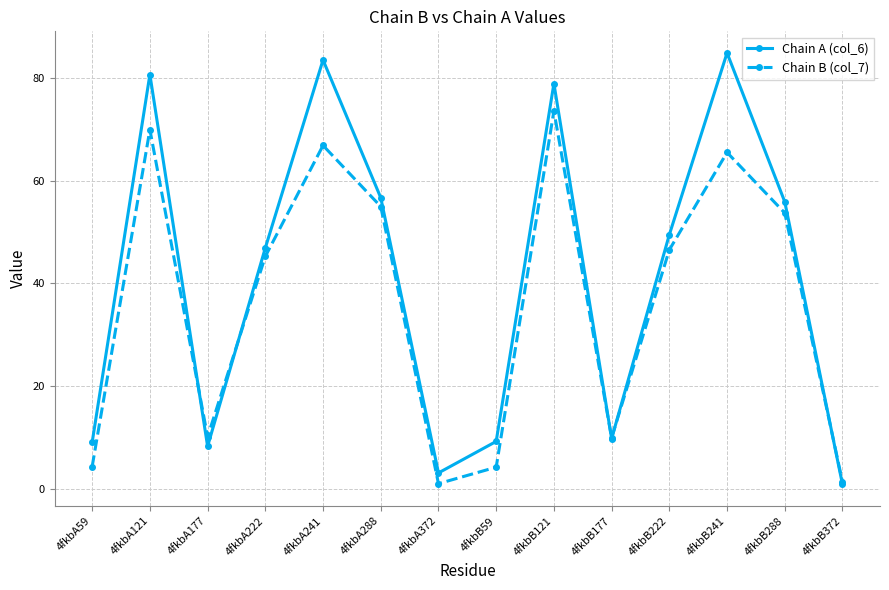

At which category does the chart reach its peak across all series?

4fkbB241